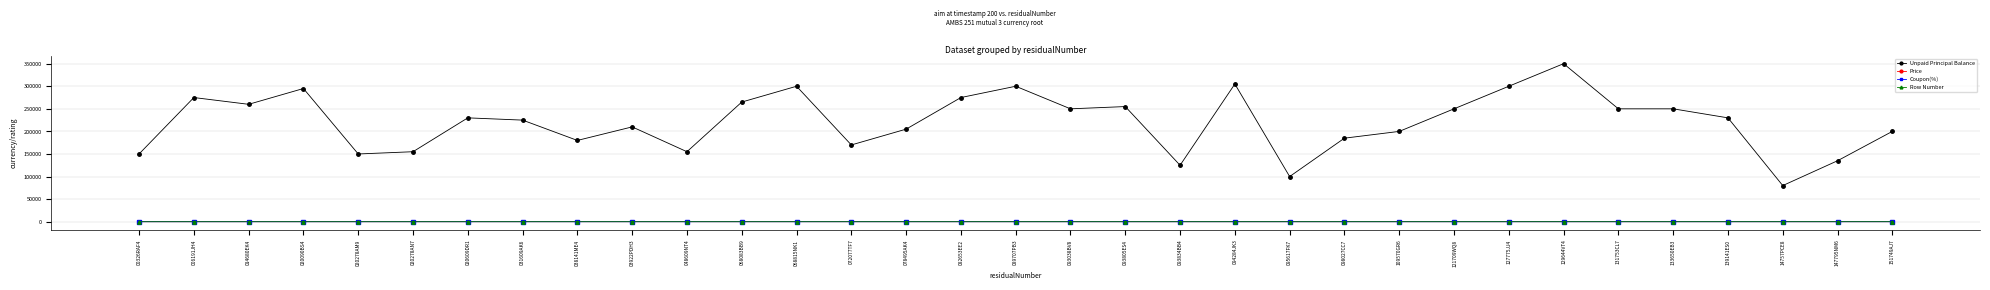

What is the sum of the Unpaid Principal Balance values at 020278AM9 and 129644VT4?

500000.0